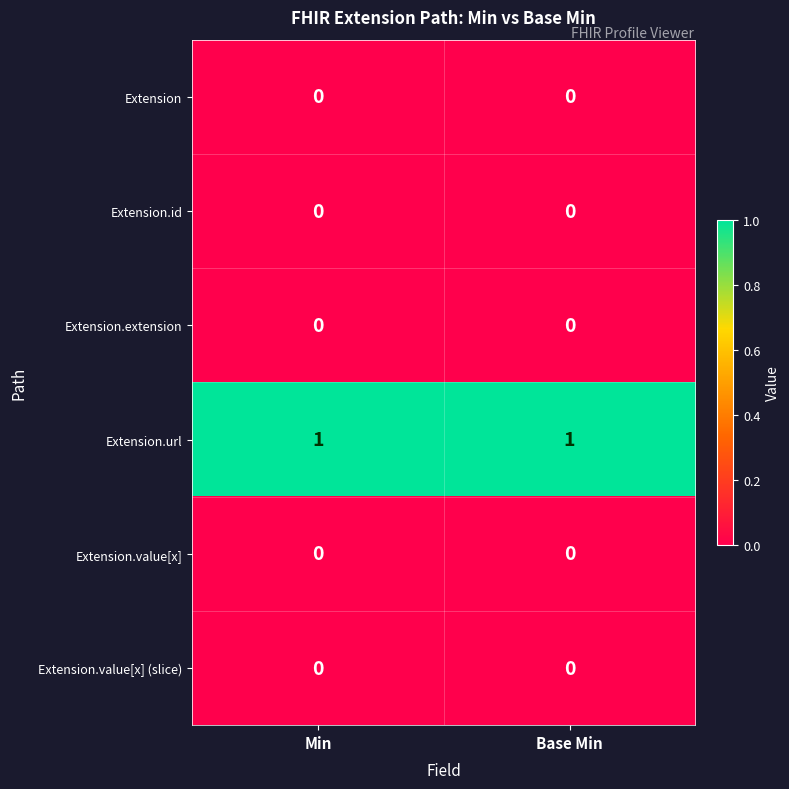

Reading left to right, what are all the values shown in this chart?

Extension: Min=0	Base Min=0
Extension.id: Min=0	Base Min=0
Extension.extension: Min=0	Base Min=0
Extension.url: Min=1	Base Min=1
Extension.value[x]: Min=0	Base Min=0
Extension.value[x] (slice): Min=0	Base Min=0